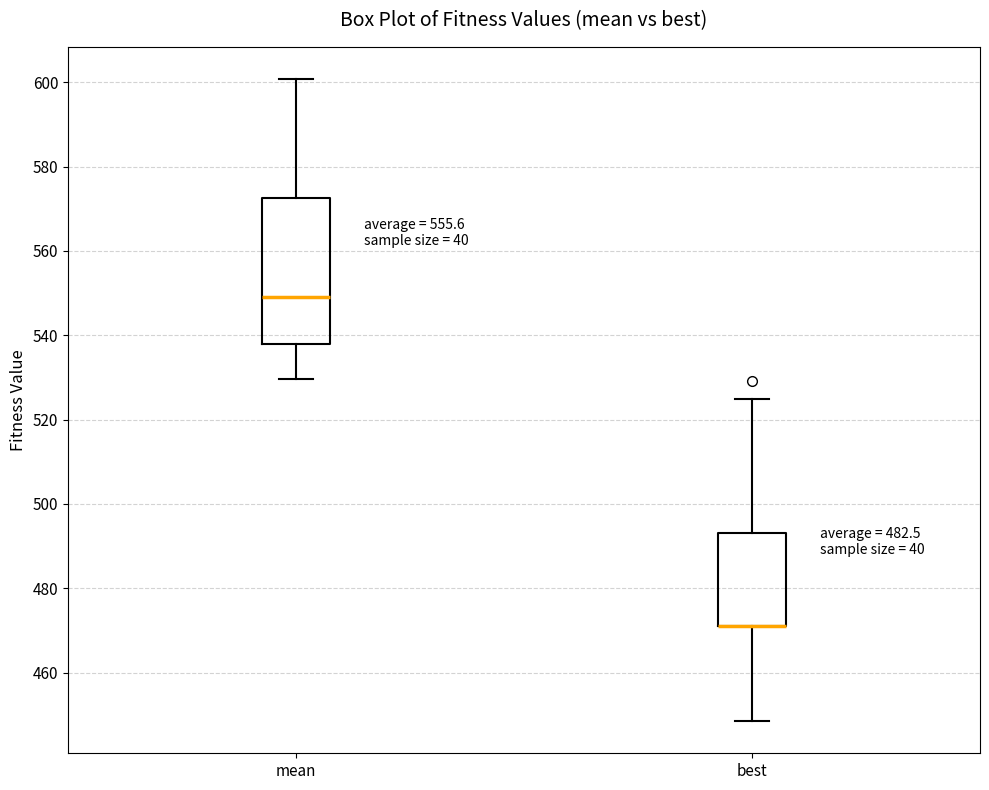

Comparing the boxes themselves (not the whiskers), which one is the tallest?

mean